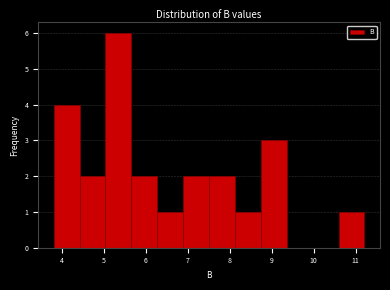

Reading left to right, transcribe this chart: for each bar, give the range it covers on the x-axis and its height. Neither the bar edges nor the heights are printed on the chart, so give them approximately, as read against the axes.

3.8 to 4.4: 4
4.4 to 5.0: 2
5.0 to 5.7: 6
5.7 to 6.3: 2
6.3 to 6.9: 1
6.9 to 7.5: 2
7.5 to 8.1: 2
8.1 to 8.7: 1
8.7 to 9.4: 3
9.4 to 10.0: 0
10.0 to 10.6: 0
10.6 to 11.2: 1